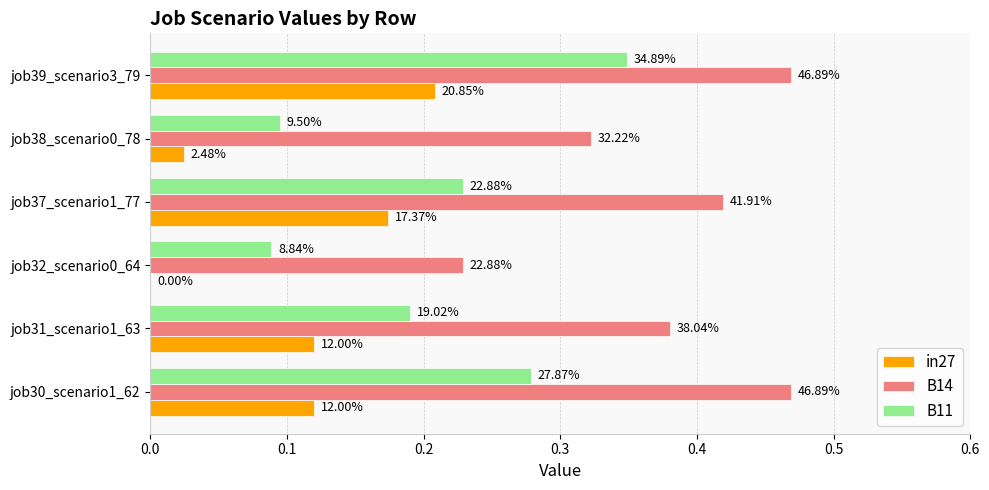

What are all the series names shown in the legend?

in27, B14, B11